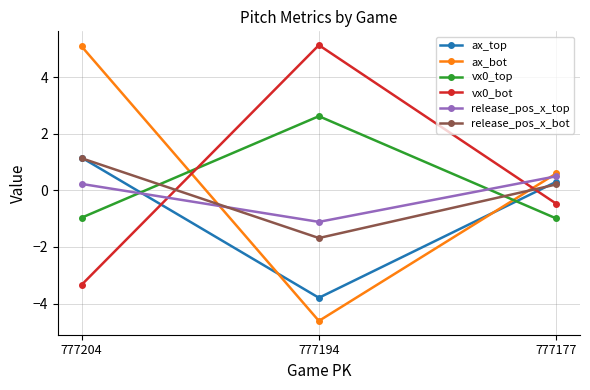

What is the difference between the maximum and second lowest values in the release_pos_x_bot series?

0.9